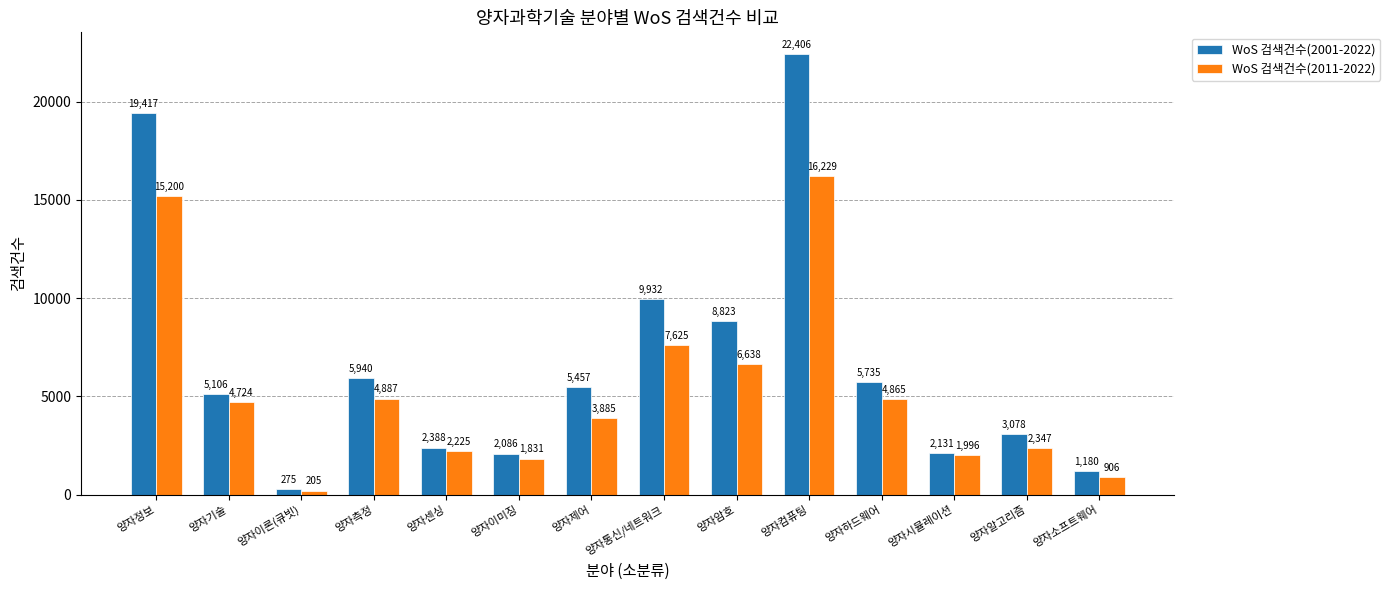

What is the sum of the WoS 검색건수(2011-2022) values at 양자제어 and 양자시뮬레이션?

5881